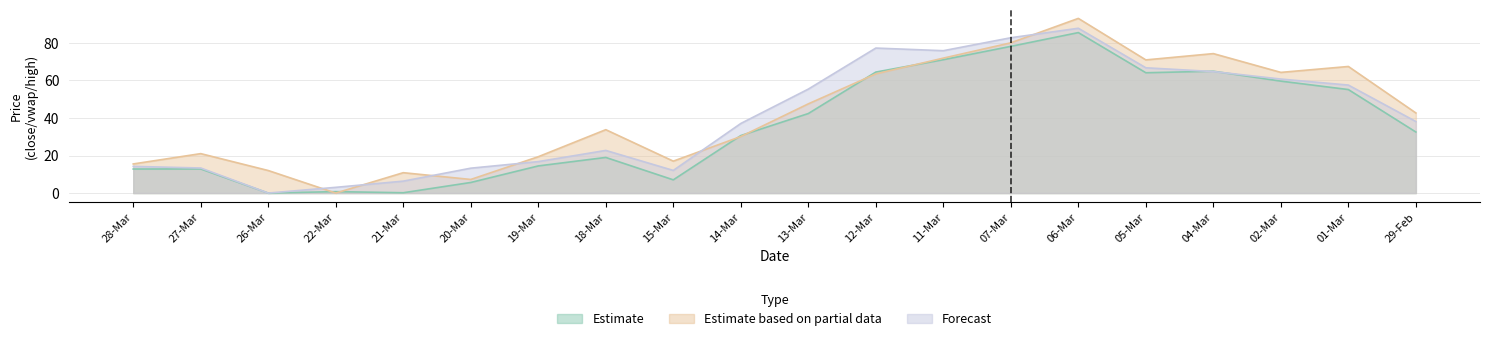

Reading right to left, what are all the values shown in this chart?

Estimate: 29-Feb=32.5	01-Mar=55.1	02-Mar=59.6	04-Mar=64.9	05-Mar=64.1	06-Mar=85.4	07-Mar=78.1	11-Mar=71.0	12-Mar=64.4	13-Mar=42.3	14-Mar=30.6	15-Mar=7.0	18-Mar=19.0	19-Mar=14.5	20-Mar=5.6	21-Mar=0.2	22-Mar=0.8	26-Mar=0.0	27-Mar=12.8	28-Mar=12.8
Estimate based on partial data: 29-Feb=42.7	01-Mar=67.4	02-Mar=64.2	04-Mar=74.2	05-Mar=70.9	06-Mar=93.0	07-Mar=80.0	11-Mar=71.8	12-Mar=63.5	13-Mar=47.5	14-Mar=30.1	15-Mar=17.0	18-Mar=33.8	19-Mar=19.3	20-Mar=7.2	21-Mar=10.8	22-Mar=0.0	26-Mar=12.0	27-Mar=21.0	28-Mar=15.5
Forecast: 29-Feb=38.1	01-Mar=57.5	02-Mar=60.7	04-Mar=64.7	05-Mar=66.7	06-Mar=87.8	07-Mar=82.7	11-Mar=75.8	12-Mar=77.2	13-Mar=55.3	14-Mar=37.0	15-Mar=12.0	18-Mar=22.7	19-Mar=16.8	20-Mar=13.2	21-Mar=6.3	22-Mar=3.0	26-Mar=0.0	27-Mar=13.3	28-Mar=14.2